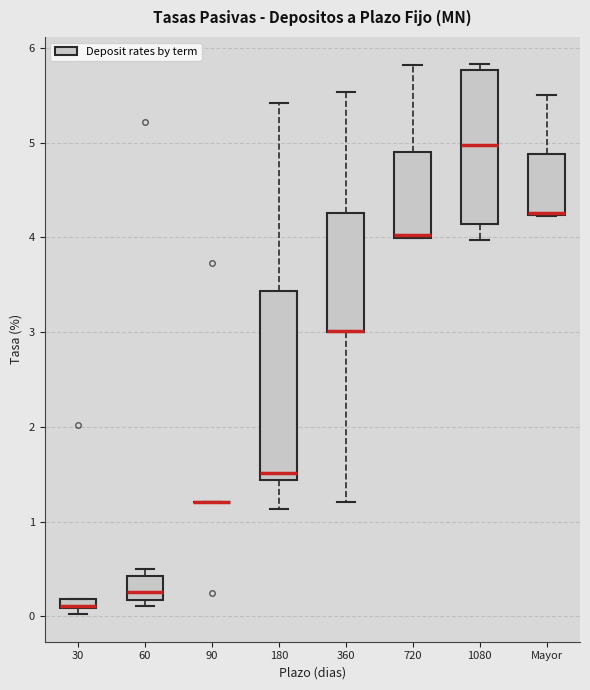

Comparing the boxes themselves (not the whiskers), which one is the tallest?

180